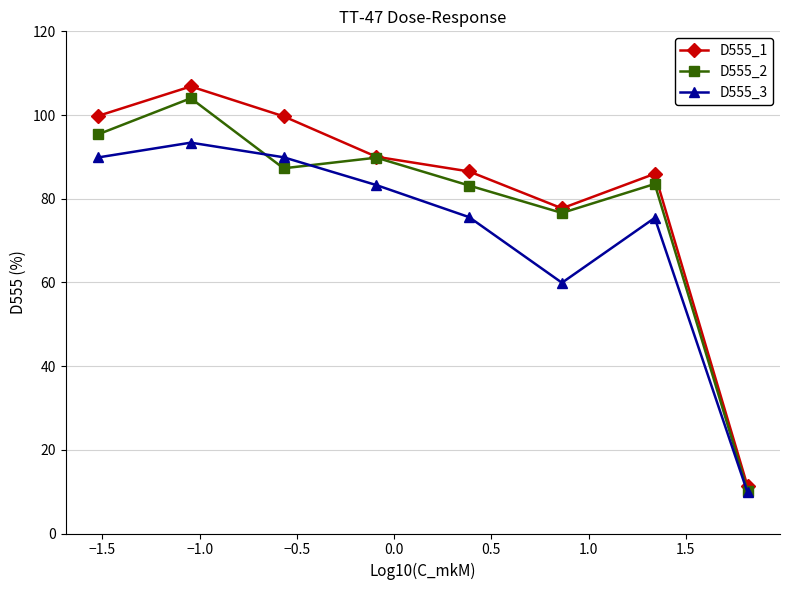

What is the maximum value shown in the chart?

106.8